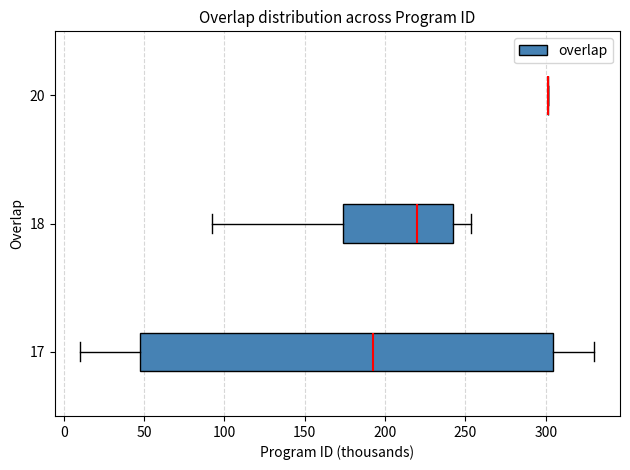

Reading bottom to top, read every box against the x-axis: the position of its median line, the range the box covers, and the ends of its whiskers. The values are not printed on the chart, so give them approximately, as read against the axis.

17: median 190, box 50 to 305, whiskers 10 to 330
18: median 220, box 175 to 240, whiskers 90 to 255
20: box collapsed to a line at 300, whiskers 300 to 300